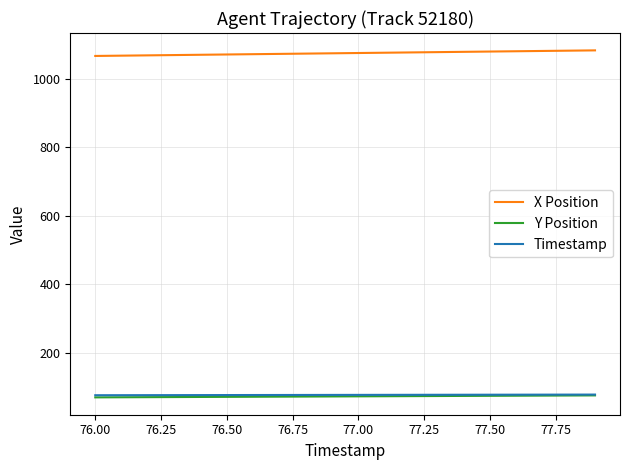

Which series has the largest total across all categories?

X Position